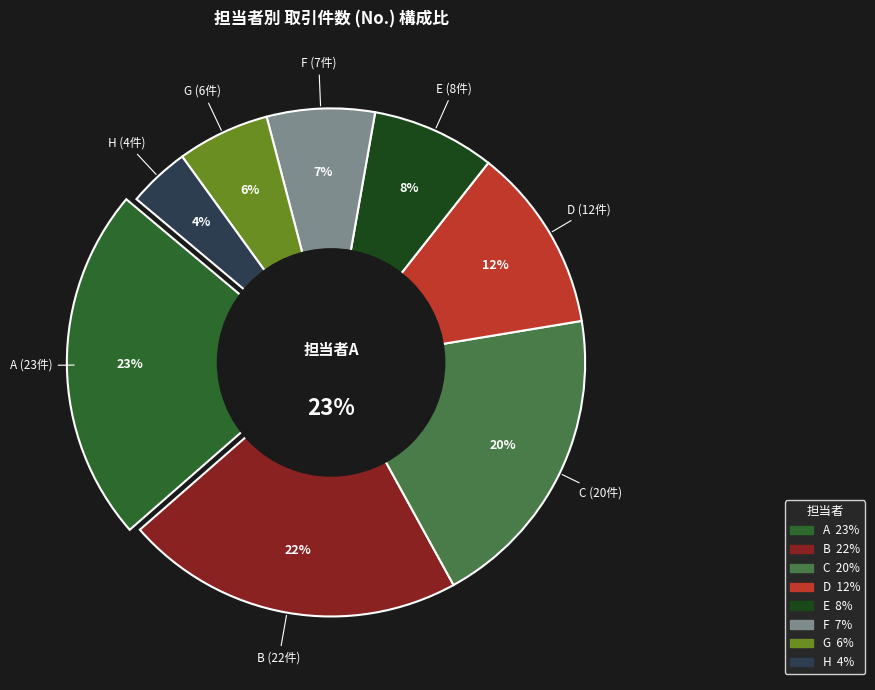

To the nearest percent, what percentage of the pie is D?

12%